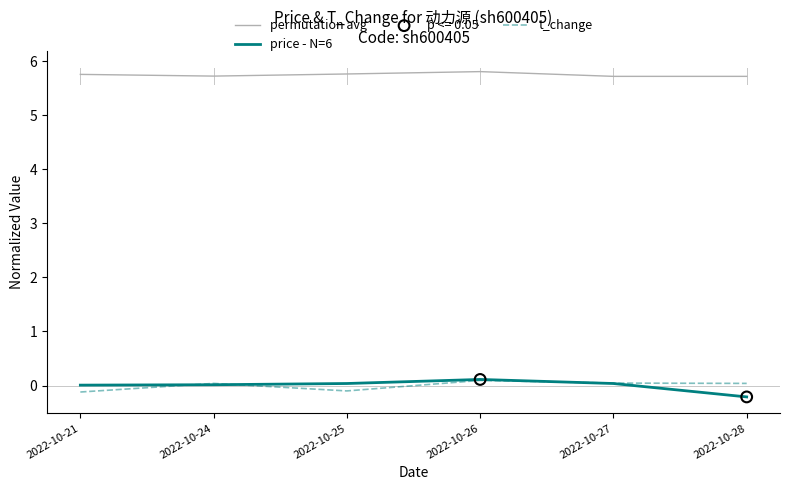

Is the value of t_change at 2022-10-28 greater than the value of permutation avg at 2022-10-25?

No